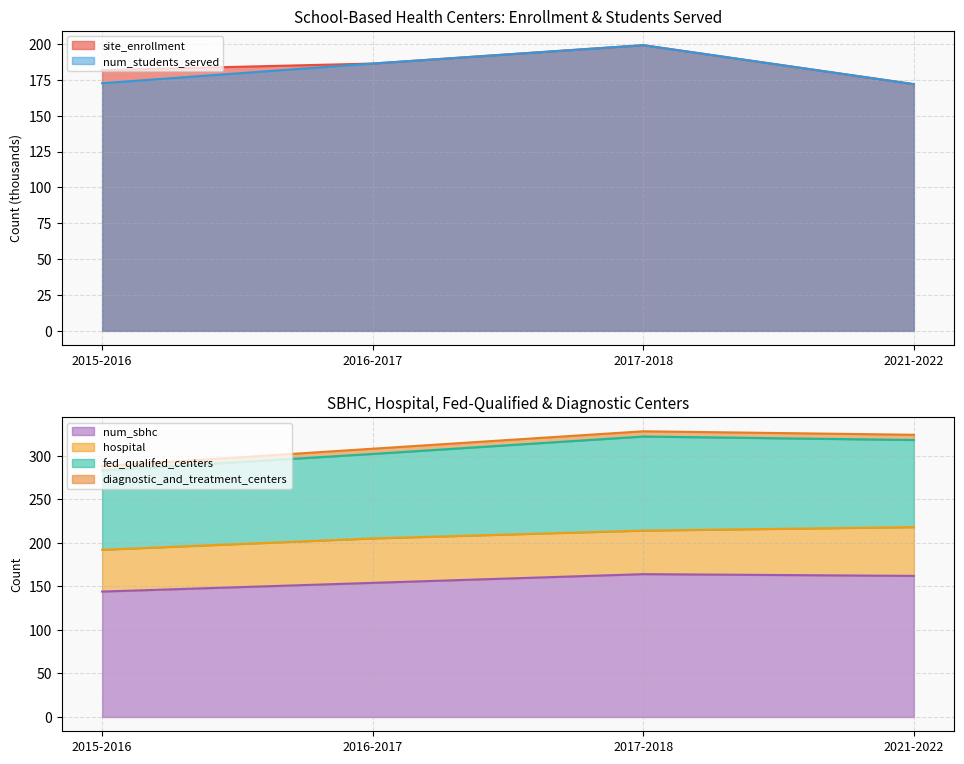

Which series has the largest total across all categories?

site_enrollment